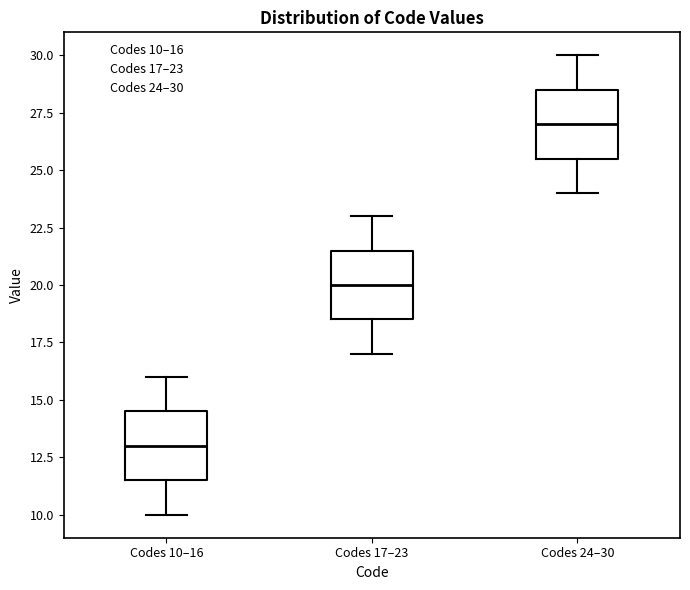

Which box's median line is the highest?

Codes 24–30